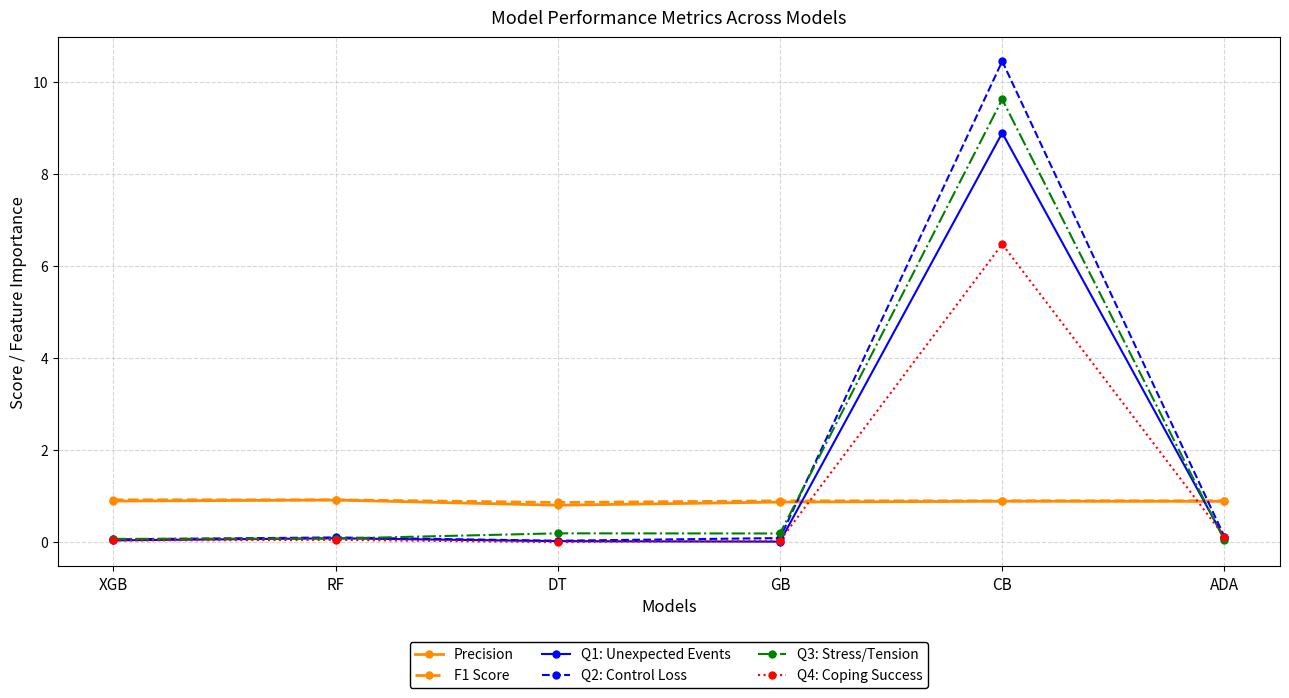

What is the maximum value for Precision?

0.9